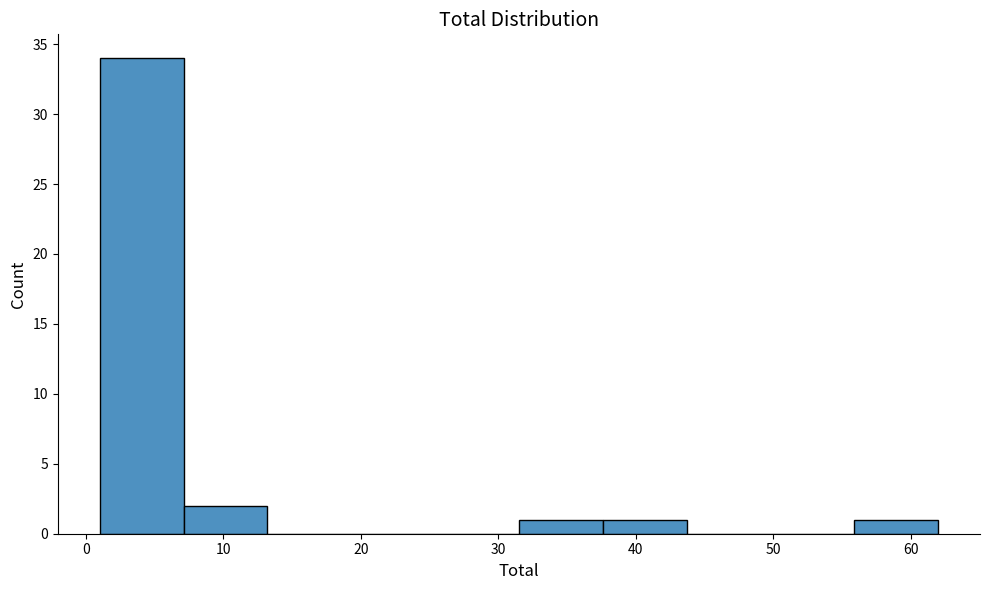

Reading left to right, transcribe this chart: for each bar, give the range it covers on the x-axis and its height. Neither the bar edges nor the heights are printed on the chart, so give them approximately, as read against the axes.

1.0 to 7.1: 34
7.1 to 13.2: 2
13.2 to 19.3: 0
19.3 to 25.4: 0
25.4 to 31.5: 0
31.5 to 37.6: 1
37.6 to 43.7: 1
43.7 to 49.8: 0
49.8 to 55.9: 0
55.9 to 62.0: 1